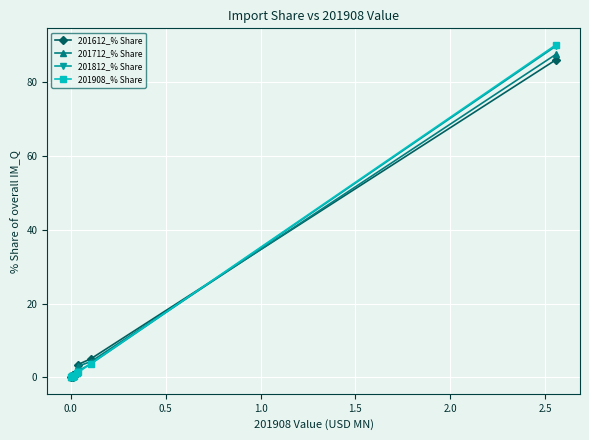

How many lines are shown in the chart?

4